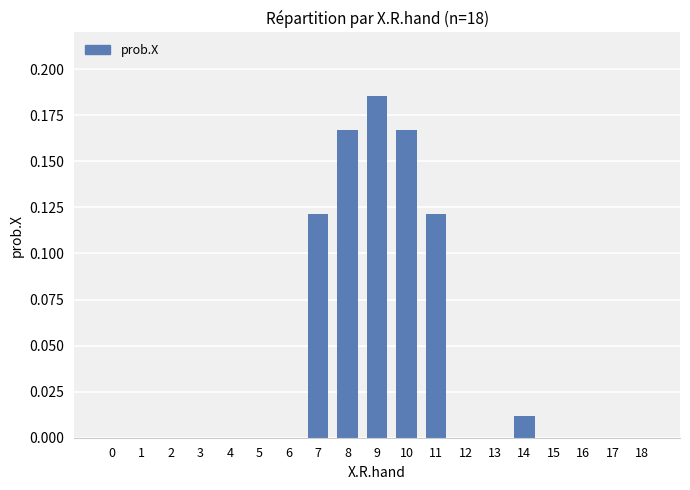

Are the bars horizontal?

No